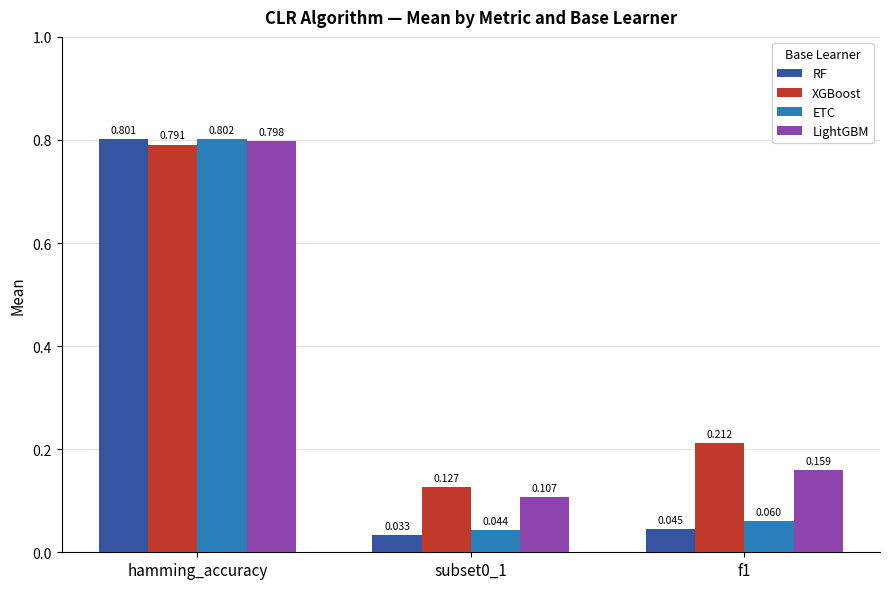

At which category is the sum across all series the highest?

hamming_accuracy